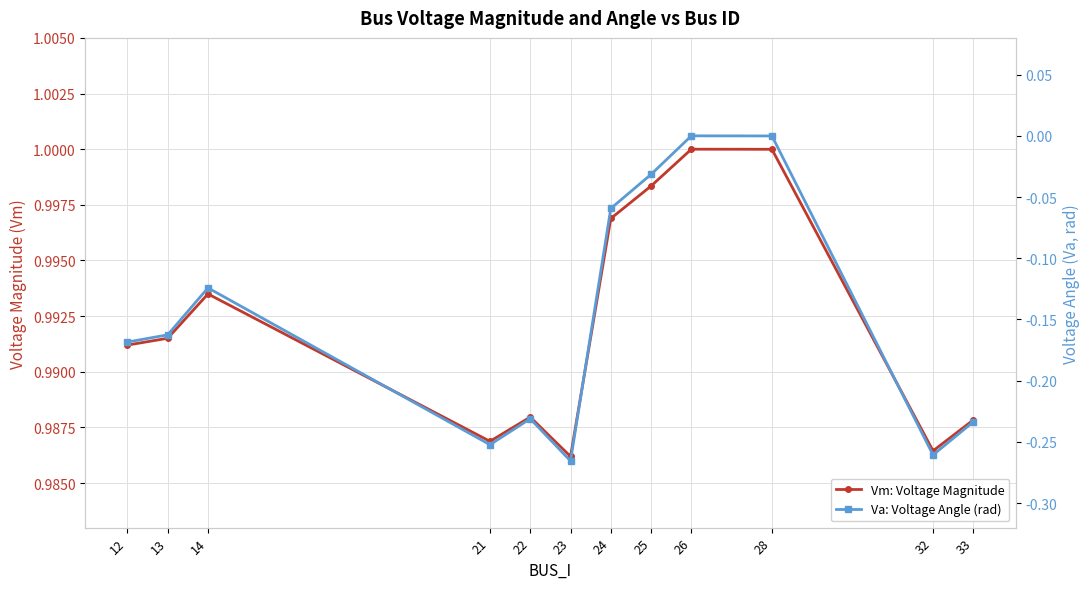

True or false: Va: Voltage Angle (rad) and Vm: Voltage Magnitude cross at least once.

False